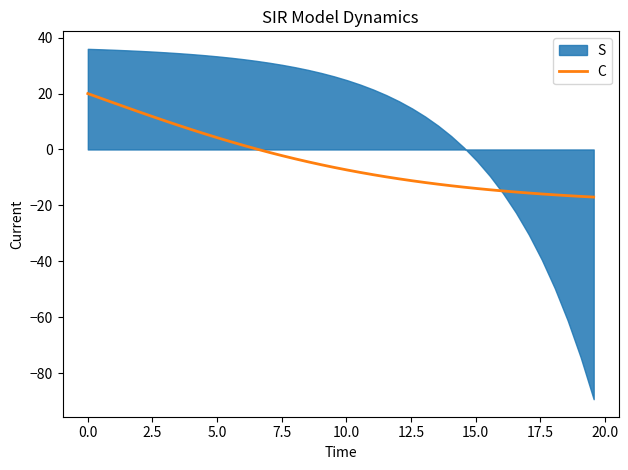

What is the minimum value for C?

-17.0